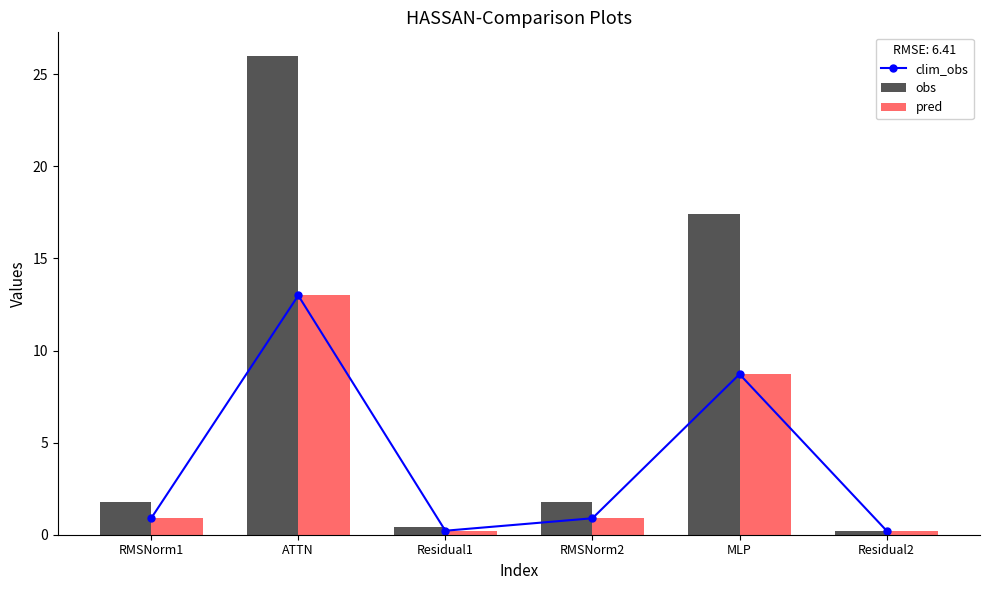

How many distinct data groups are displayed?

3